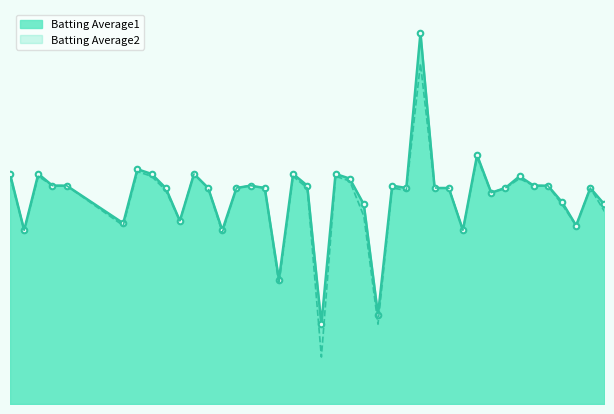

Count the number of categories in the chart.

40